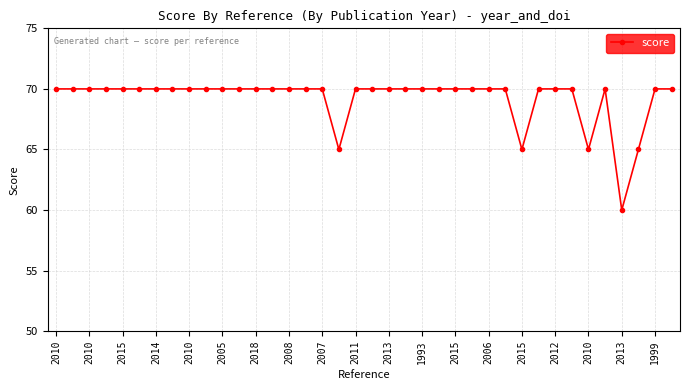

What is the greatest value displayed?

70